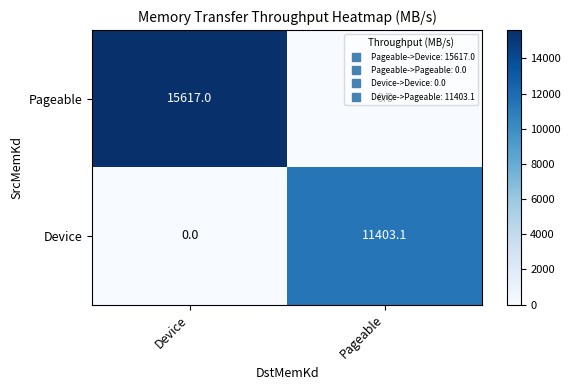

How many positive values does the Device series have?

1